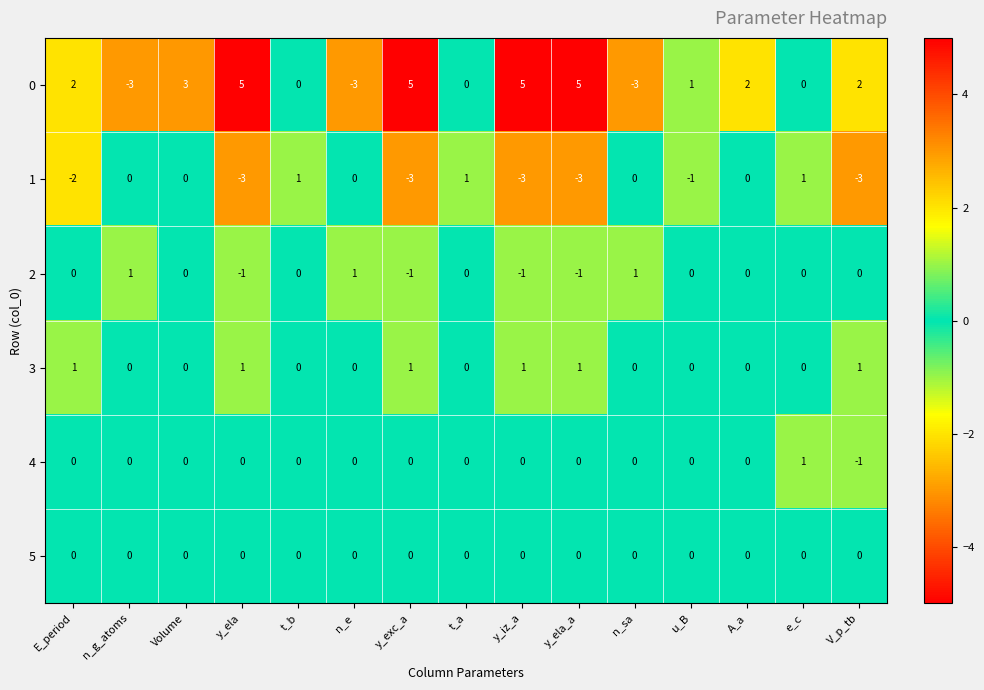

At how many categories does at least one series exceed -2?

15